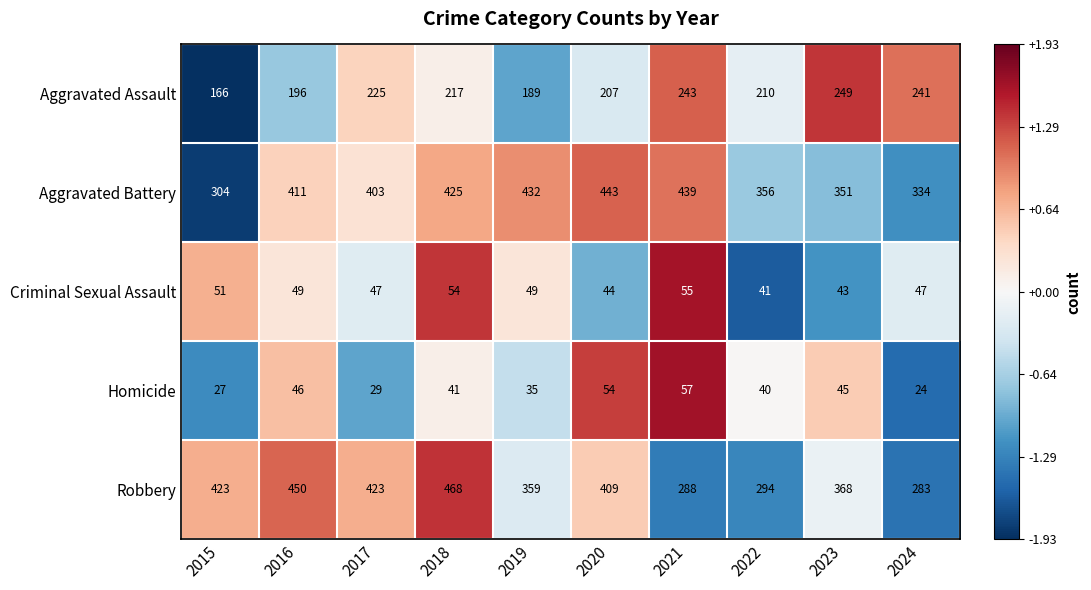

How many series are shown in this chart?

5